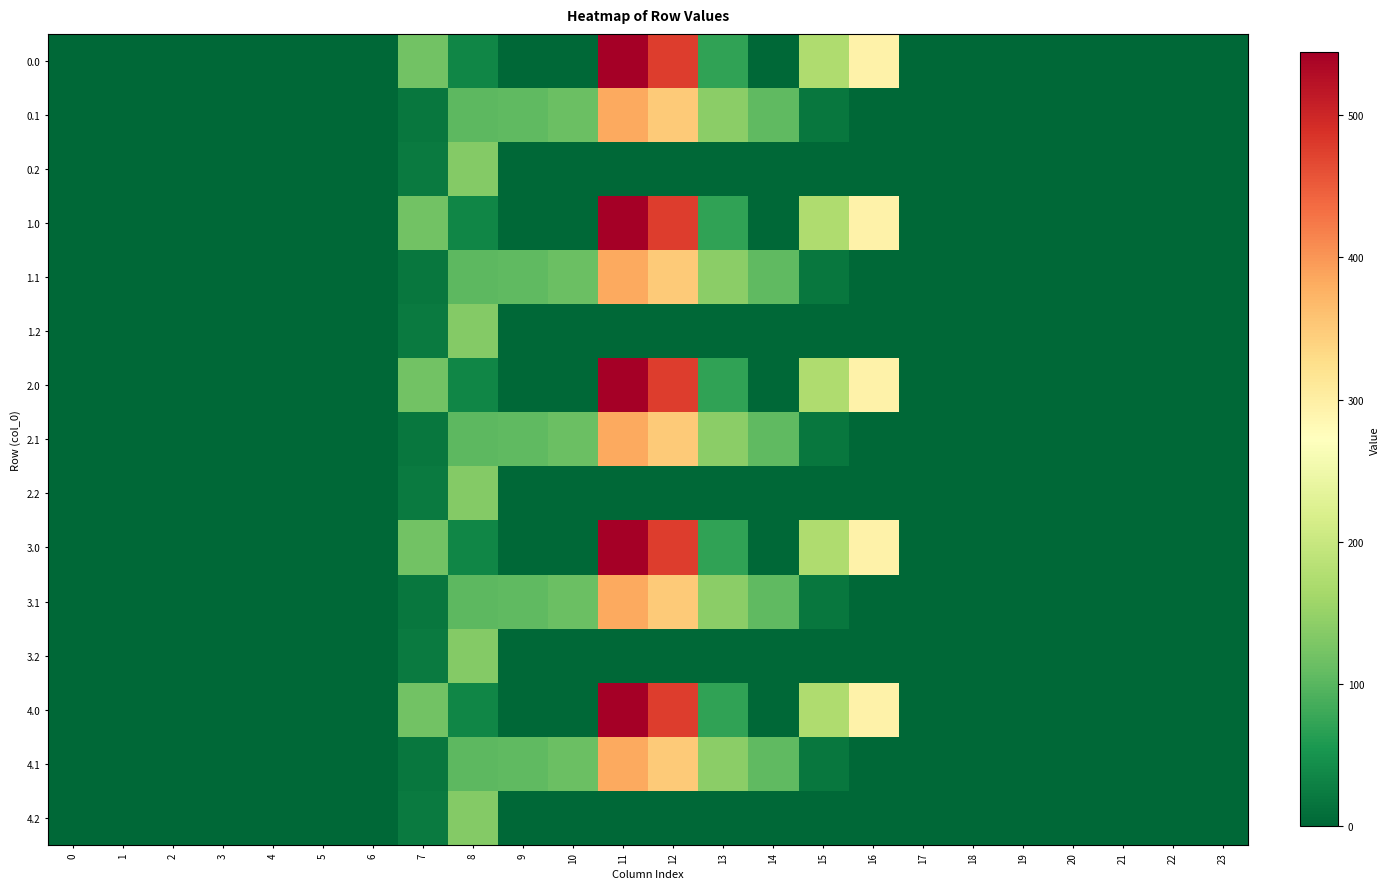

Reading left to right, what are all the values shown in this chart?

0.0: 0=0.0	1=0.0	2=0.0	3=0.0	4=0.0	5=0.0	6=0.0	7=120.6	8=35.0	9=0.0	10=0.0	11=544.3	12=477.2	13=70.2	14=0.3	15=172.8	16=294.5	17=0.0	18=0.0	19=0.0	20=0.0	21=0.0	22=0.0	23=0.0
0.1: 0=0.0	1=0.0	2=0.0	3=0.0	4=0.0	5=0.0	6=0.0	7=17.7	8=102.3	9=104.8	10=114.0	11=384.7	12=350.8	13=141.2	14=105.5	15=17.3	16=0.0	17=0.0	18=0.0	19=0.0	20=0.0	21=0.0	22=0.0	23=0.0
0.2: 0=0.0	1=0.0	2=0.0	3=0.0	4=0.0	5=0.0	6=0.0	7=22.3	8=134.2	9=0.0	10=0.0	11=0.0	12=0.0	13=0.0	14=0.0	15=0.0	16=0.0	17=0.0	18=0.0	19=0.0	20=0.0	21=0.0	22=0.0	23=0.0
1.0: 0=0.0	1=0.0	2=0.0	3=0.0	4=0.0	5=0.0	6=0.0	7=120.6	8=35.0	9=0.0	10=0.0	11=544.3	12=477.2	13=70.2	14=0.3	15=172.8	16=294.5	17=0.0	18=0.0	19=0.0	20=0.0	21=0.0	22=0.0	23=0.0
1.1: 0=0.0	1=0.0	2=0.0	3=0.0	4=0.0	5=0.0	6=0.0	7=17.7	8=102.3	9=104.8	10=114.0	11=384.7	12=350.8	13=141.2	14=105.5	15=17.3	16=0.0	17=0.0	18=0.0	19=0.0	20=0.0	21=0.0	22=0.0	23=0.0
1.2: 0=0.0	1=0.0	2=0.0	3=0.0	4=0.0	5=0.0	6=0.0	7=22.3	8=134.2	9=0.0	10=0.0	11=0.0	12=0.0	13=0.0	14=0.0	15=0.0	16=0.0	17=0.0	18=0.0	19=0.0	20=0.0	21=0.0	22=0.0	23=0.0
2.0: 0=0.0	1=0.0	2=0.0	3=0.0	4=0.0	5=0.0	6=0.0	7=120.6	8=35.0	9=0.0	10=0.0	11=544.3	12=477.2	13=70.2	14=0.3	15=172.8	16=294.5	17=0.0	18=0.0	19=0.0	20=0.0	21=0.0	22=0.0	23=0.0
2.1: 0=0.0	1=0.0	2=0.0	3=0.0	4=0.0	5=0.0	6=0.0	7=17.7	8=102.3	9=104.8	10=114.0	11=384.7	12=350.8	13=141.2	14=105.5	15=17.3	16=0.0	17=0.0	18=0.0	19=0.0	20=0.0	21=0.0	22=0.0	23=0.0
2.2: 0=0.0	1=0.0	2=0.0	3=0.0	4=0.0	5=0.0	6=0.0	7=22.3	8=134.2	9=0.0	10=0.0	11=0.0	12=0.0	13=0.0	14=0.0	15=0.0	16=0.0	17=0.0	18=0.0	19=0.0	20=0.0	21=0.0	22=0.0	23=0.0
3.0: 0=0.0	1=0.0	2=0.0	3=0.0	4=0.0	5=0.0	6=0.0	7=120.6	8=35.0	9=0.0	10=0.0	11=544.3	12=477.2	13=70.2	14=0.3	15=172.8	16=294.5	17=0.0	18=0.0	19=0.0	20=0.0	21=0.0	22=0.0	23=0.0
3.1: 0=0.0	1=0.0	2=0.0	3=0.0	4=0.0	5=0.0	6=0.0	7=17.7	8=102.3	9=104.8	10=114.0	11=384.7	12=350.8	13=141.2	14=105.5	15=17.3	16=0.0	17=0.0	18=0.0	19=0.0	20=0.0	21=0.0	22=0.0	23=0.0
3.2: 0=0.0	1=0.0	2=0.0	3=0.0	4=0.0	5=0.0	6=0.0	7=22.3	8=134.2	9=0.0	10=0.0	11=0.0	12=0.0	13=0.0	14=0.0	15=0.0	16=0.0	17=0.0	18=0.0	19=0.0	20=0.0	21=0.0	22=0.0	23=0.0
4.0: 0=0.0	1=0.0	2=0.0	3=0.0	4=0.0	5=0.0	6=0.0	7=120.6	8=35.0	9=0.0	10=0.0	11=544.3	12=477.2	13=70.2	14=0.3	15=172.8	16=294.5	17=0.0	18=0.0	19=0.0	20=0.0	21=0.0	22=0.0	23=0.0
4.1: 0=0.0	1=0.0	2=0.0	3=0.0	4=0.0	5=0.0	6=0.0	7=17.7	8=102.3	9=104.8	10=114.0	11=384.7	12=350.8	13=141.2	14=105.5	15=17.3	16=0.0	17=0.0	18=0.0	19=0.0	20=0.0	21=0.0	22=0.0	23=0.0
4.2: 0=0.0	1=0.0	2=0.0	3=0.0	4=0.0	5=0.0	6=0.0	7=22.3	8=134.2	9=0.0	10=0.0	11=0.0	12=0.0	13=0.0	14=0.0	15=0.0	16=0.0	17=0.0	18=0.0	19=0.0	20=0.0	21=0.0	22=0.0	23=0.0